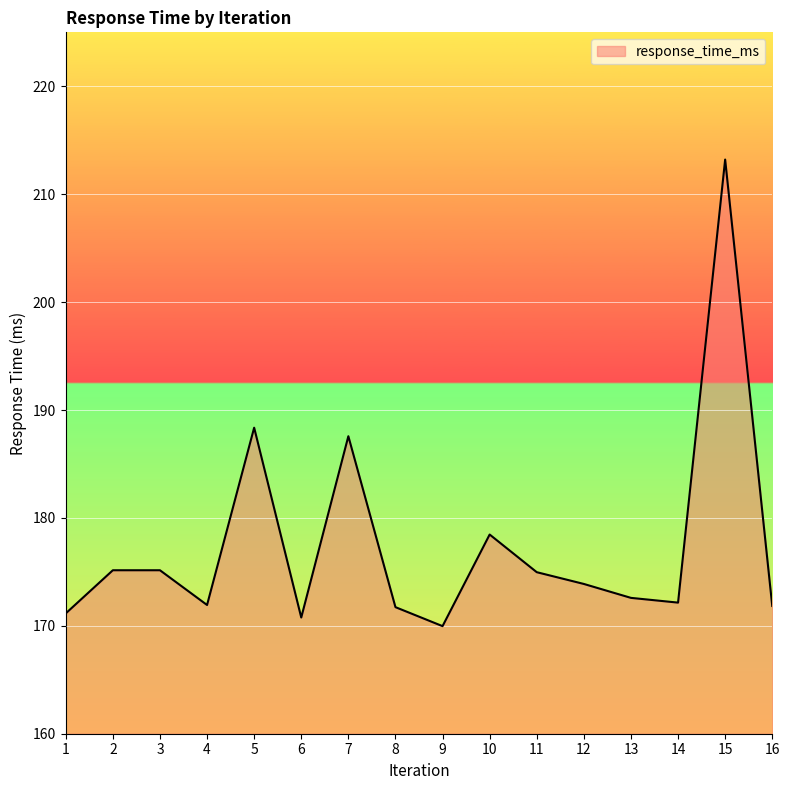

What is the maximum value shown in the chart?

213.2